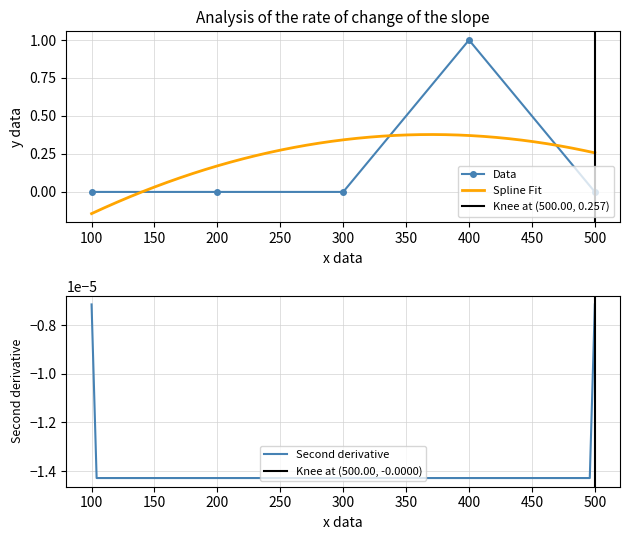

Reading right to left, what are all the values shown in this chart?

0	1	0	0	0